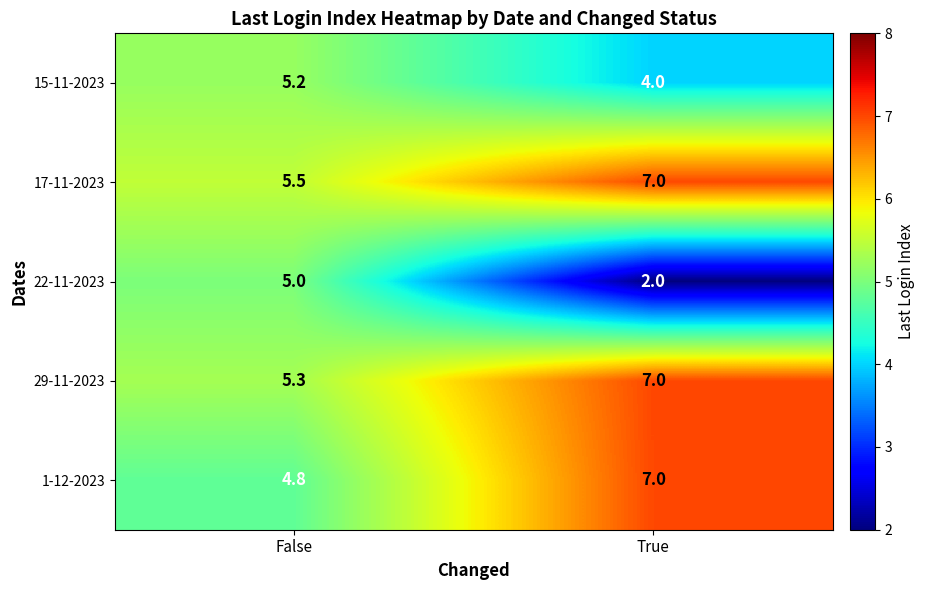

Count the number of data series in this chart.

5